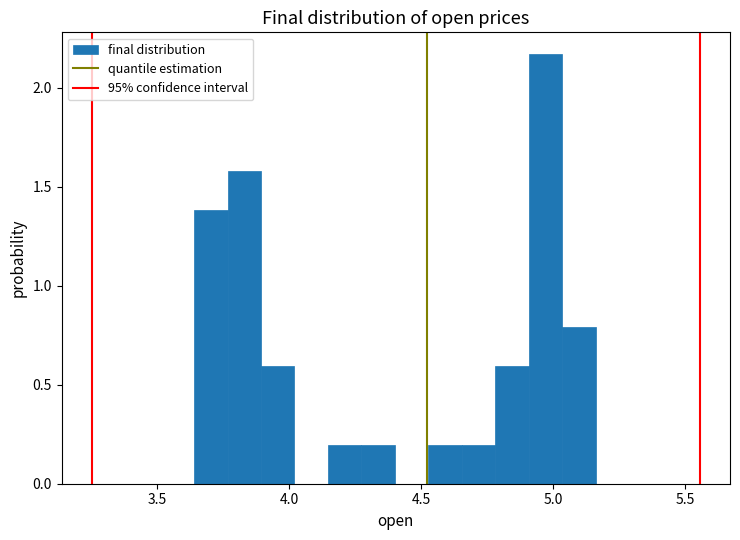

Around what value on the x-axis is the tallest bar? Give the approximate position of its centre, as read against the axis.

4.95